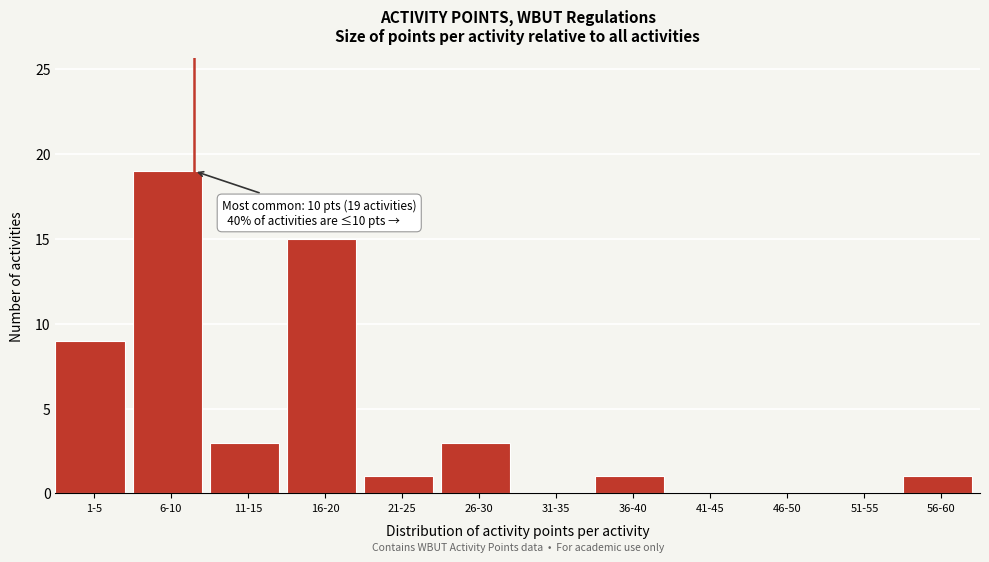

Reading left to right, list all the values displayed in this chart.

1-5=9	6-10=19	11-15=3	16-20=15	21-25=1	26-30=3	31-35=0	36-40=1	41-45=0	46-50=0	51-55=0	56-60=1